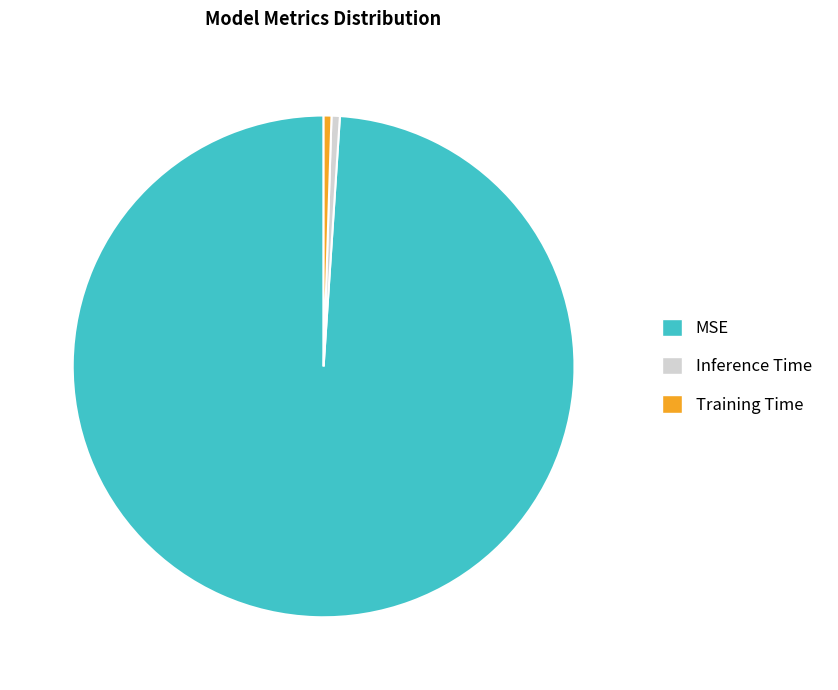

Which category has the biggest portion of the pie?

MSE